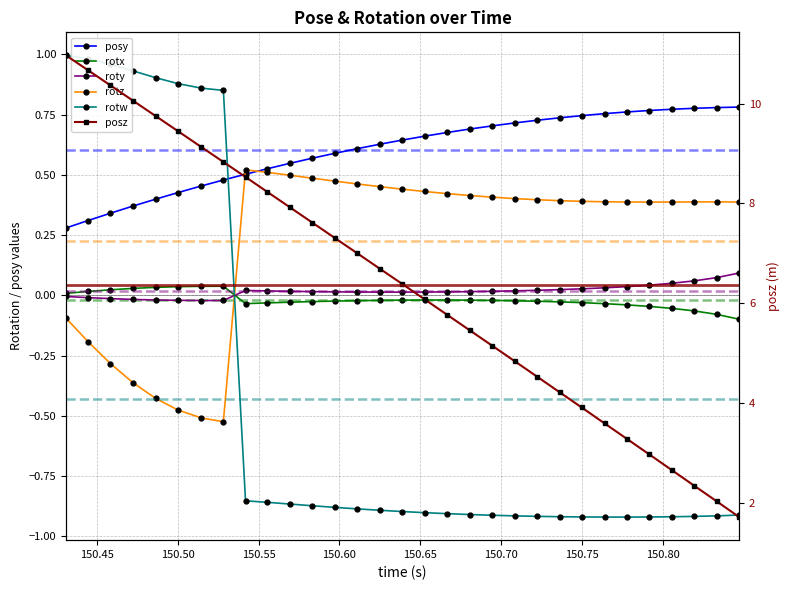

Reading left to right, transcribe all the data shown in this chart.

posy: 0.3	0.3	0.3	0.4	0.4	0.4	0.5	0.5	0.5	0.5	0.5	0.6	0.6	0.6	0.6	0.6	0.7	0.7	0.7	0.7	0.7	0.7	0.7	0.7	0.8	0.8	0.8	0.8	0.8	0.8	0.8
rotx: 0.0	0.0	0.0	0.0	0.0	0.0	0.0	0.0	-0.0	-0.0	-0.0	-0.0	-0.0	-0.0	-0.0	-0.0	-0.0	-0.0	-0.0	-0.0	-0.0	-0.0	-0.0	-0.0	-0.0	-0.0	-0.0	-0.1	-0.1	-0.1	-0.1
roty: -0.0	-0.0	-0.0	-0.0	-0.0	-0.0	-0.0	-0.0	0.0	0.0	0.0	0.0	0.0	0.0	0.0	0.0	0.0	0.0	0.0	0.0	0.0	0.0	0.0	0.0	0.0	0.0	0.0	0.0	0.1	0.1	0.1
rotz: -0.1	-0.2	-0.3	-0.4	-0.4	-0.5	-0.5	-0.5	0.5	0.5	0.5	0.5	0.5	0.5	0.5	0.4	0.4	0.4	0.4	0.4	0.4	0.4	0.4	0.4	0.4	0.4	0.4	0.4	0.4	0.4	0.4
rotw: 1.0	1.0	1.0	0.9	0.9	0.9	0.9	0.9	-0.9	-0.9	-0.9	-0.9	-0.9	-0.9	-0.9	-0.9	-0.9	-0.9	-0.9	-0.9	-0.9	-0.9	-0.9	-0.9	-0.9	-0.9	-0.9	-0.9	-0.9	-0.9	-0.9
posz: 11.0	10.7	10.4	10.1	9.7	9.4	9.1	8.8	8.5	8.2	7.9	7.6	7.3	7.0	6.7	6.4	6.1	5.8	5.5	5.1	4.8	4.5	4.2	3.9	3.6	3.3	3.0	2.7	2.3	2.0	1.7